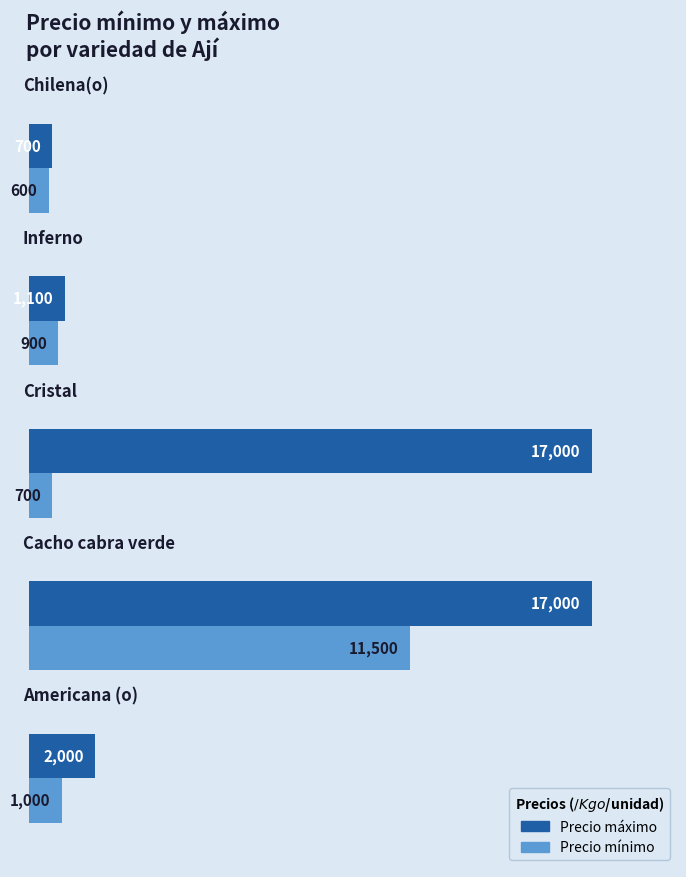

What is the difference between the maximum and second lowest values in the Precio máximo series?

15900